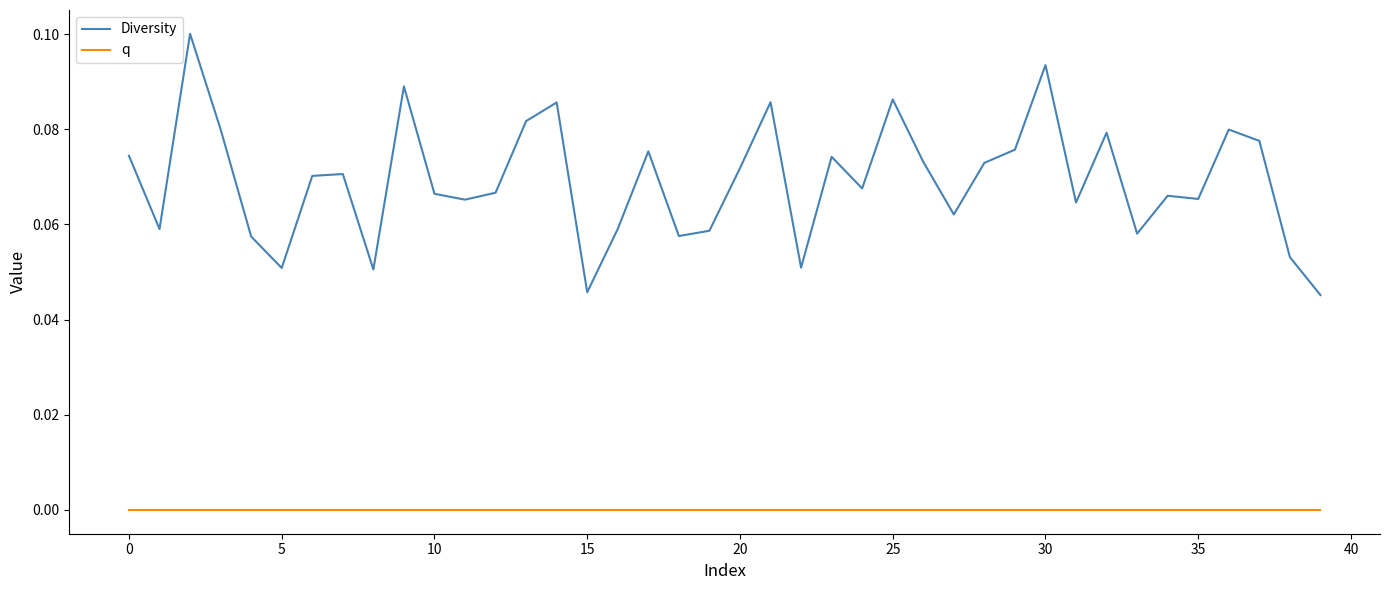

Which series has the largest range (max minus min)?

Diversity